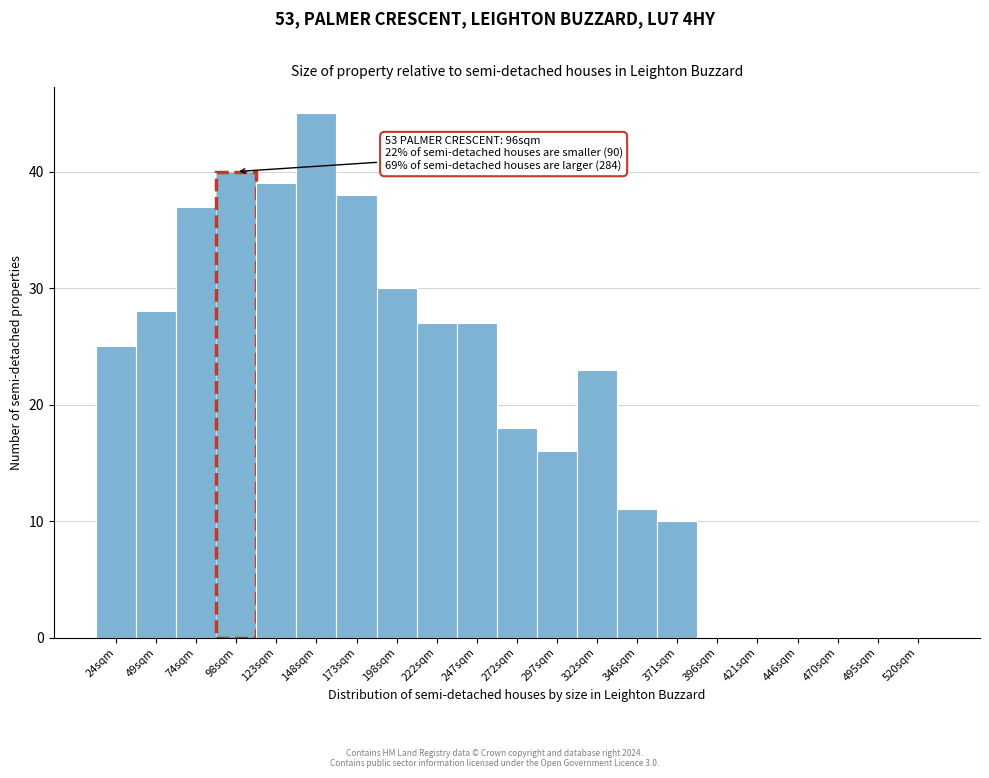

Reading left to right, list all the values displayed in this chart.

24sqm=25	49sqm=28	74sqm=37	98sqm=40	123sqm=39	148sqm=45	173sqm=38	198sqm=30	222sqm=27	247sqm=27	272sqm=18	297sqm=16	322sqm=23	346sqm=11	371sqm=10	396sqm=0	421sqm=0	446sqm=0	470sqm=0	495sqm=0	520sqm=0